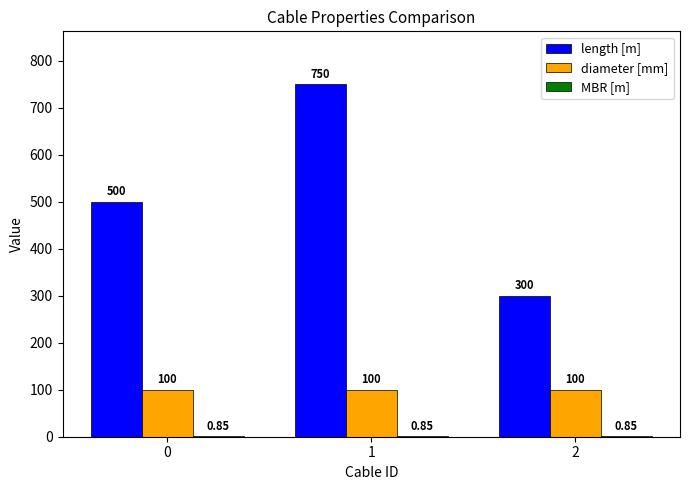

Is the value of diameter [mm] at 0 greater than the value of length [m] at 1?

No